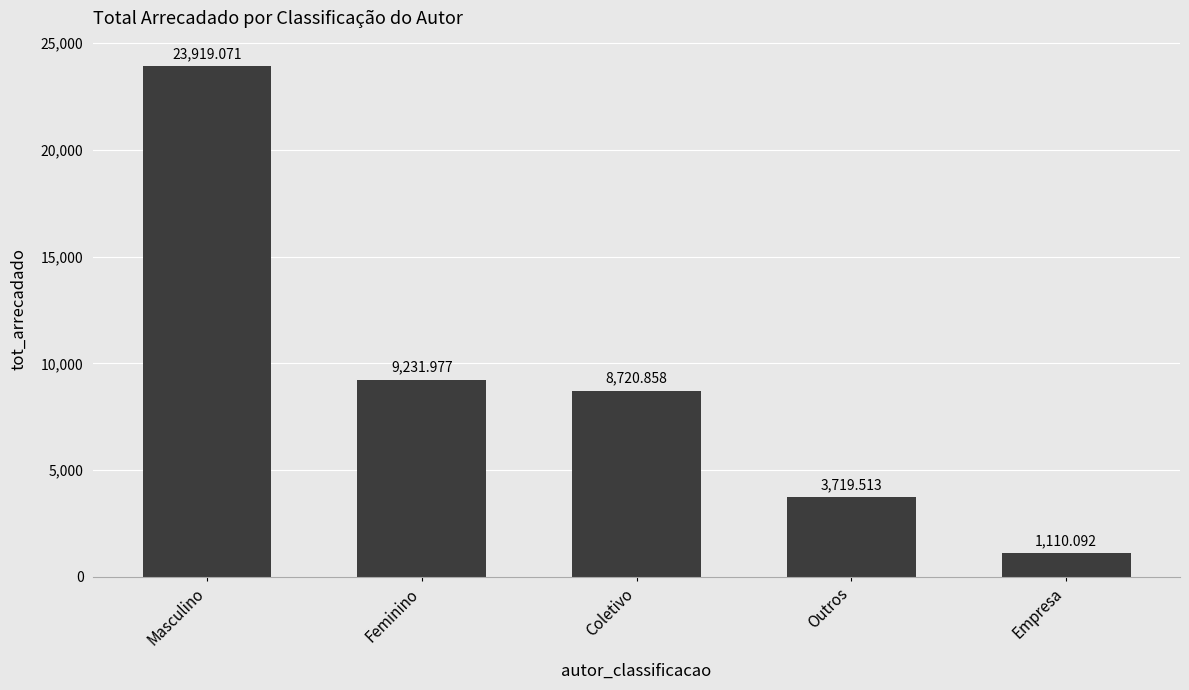

What is the average value?

9340.3